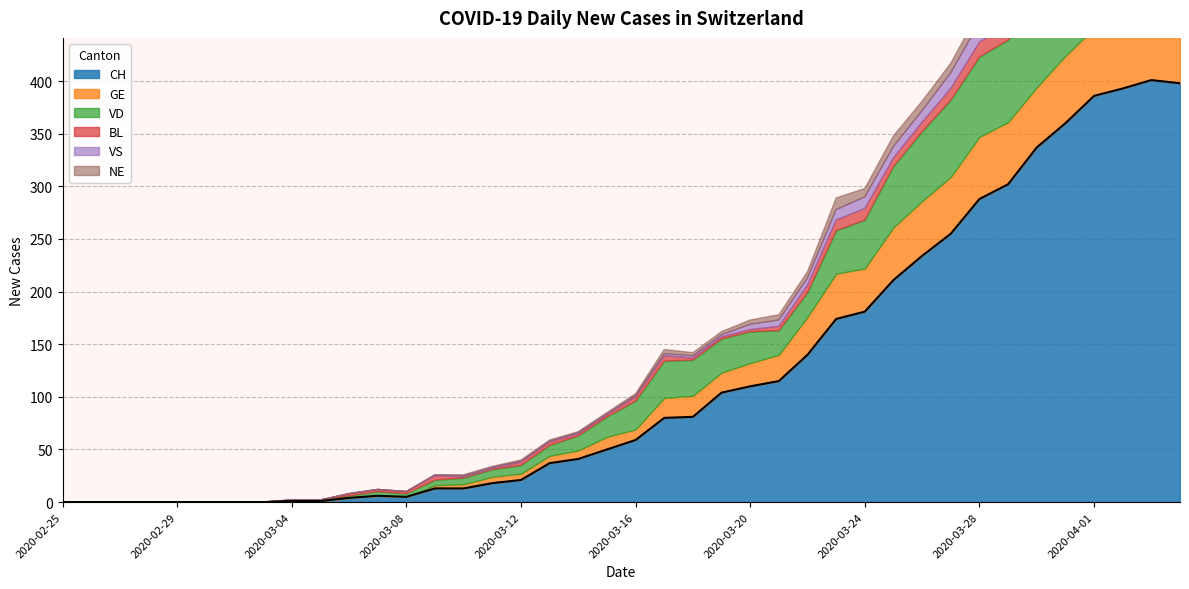

What is the label of the 15th point from the right?

2020-03-21